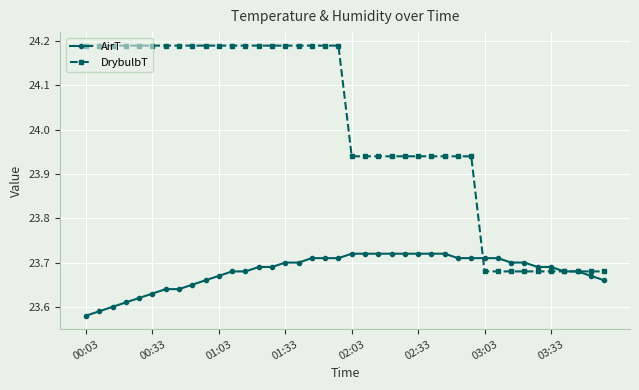

List the series in order of their overall mean, lowest first.

AirT, DrybulbT